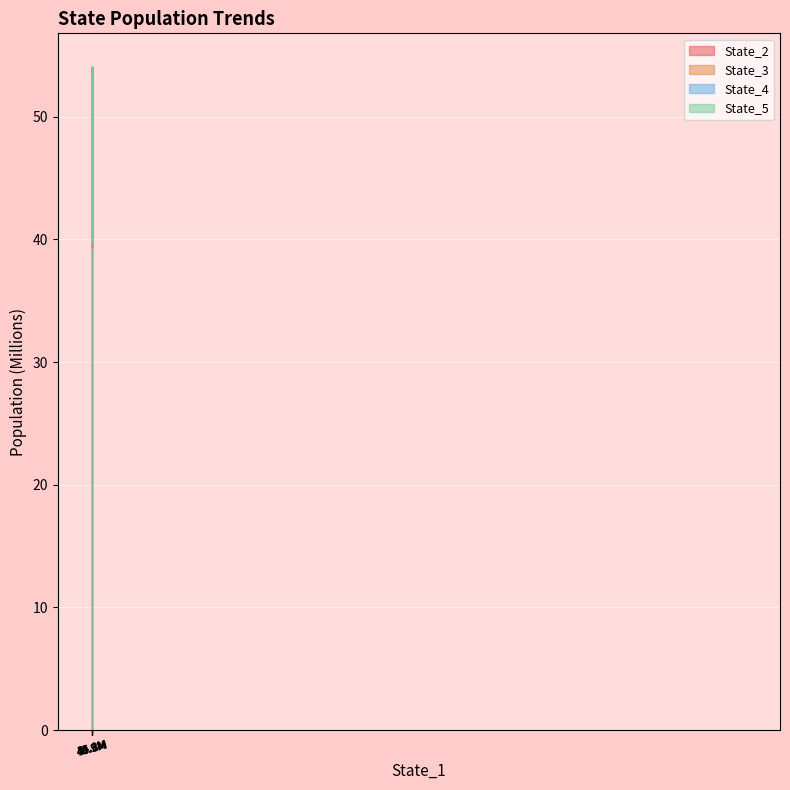

What is the lowest value of the State_2 series?

39.4